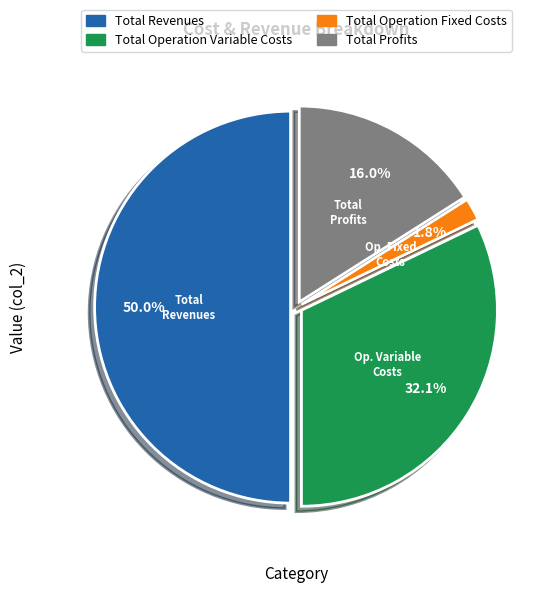

What is the smallest slice in the pie chart?

Total Operation Fixed Costs